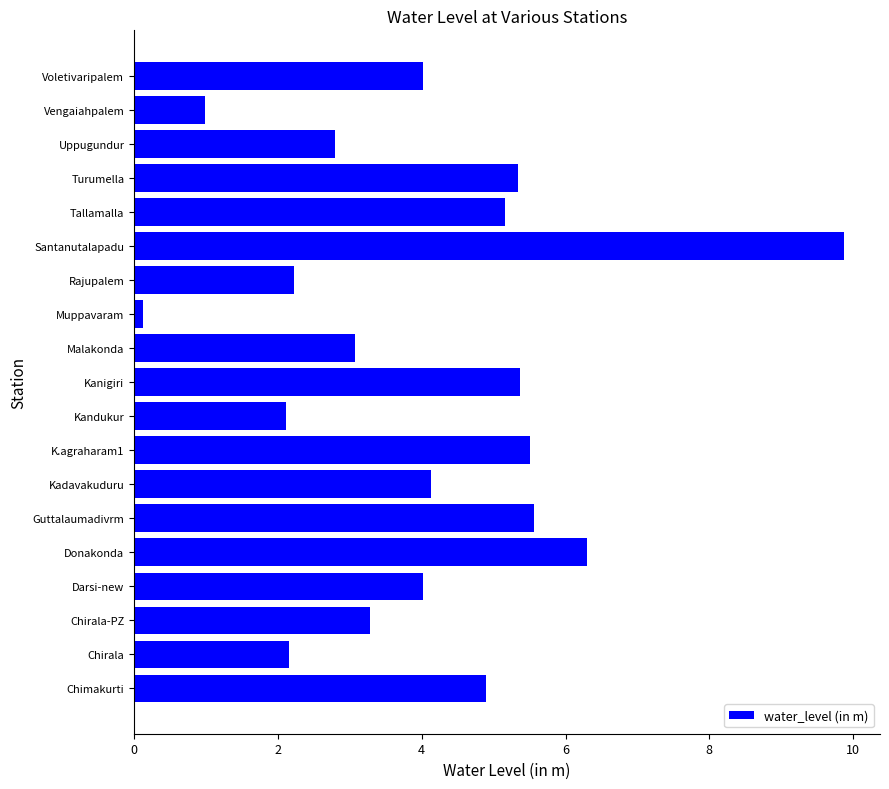

The chart shows a value of 4.0 at Voletivaripalem. True or false?

True